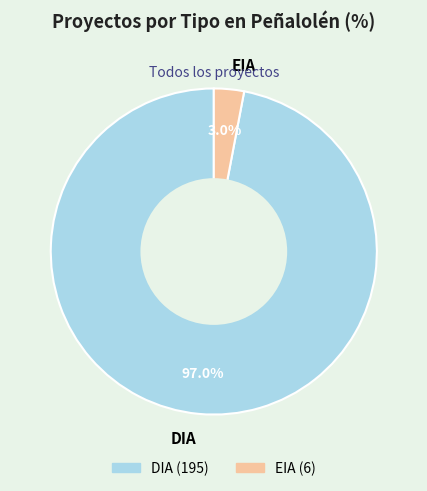

Between DIA and EIA, which is larger?

DIA